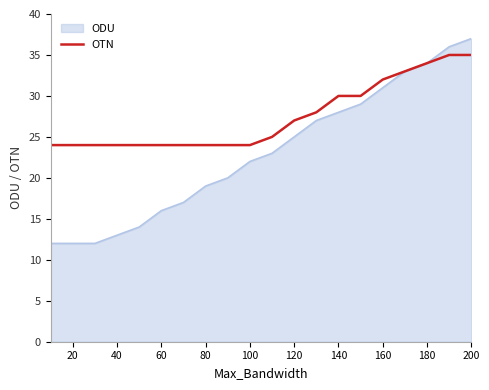

What is the maximum value shown in the chart?

37